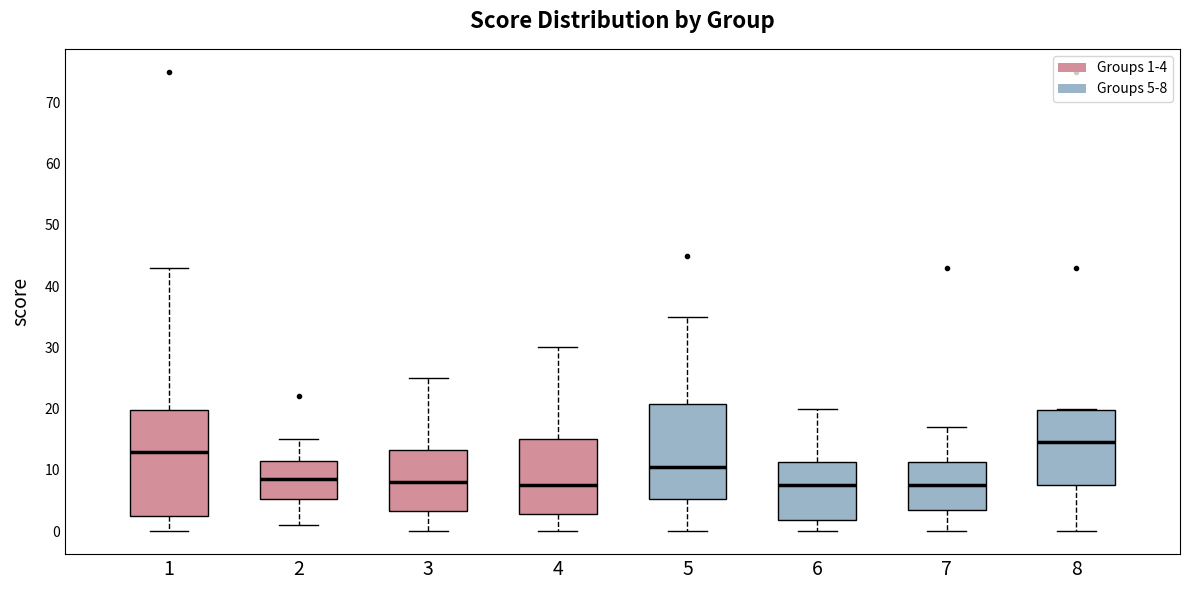

Comparing the boxes themselves (not the whiskers), which one is the tallest?

1